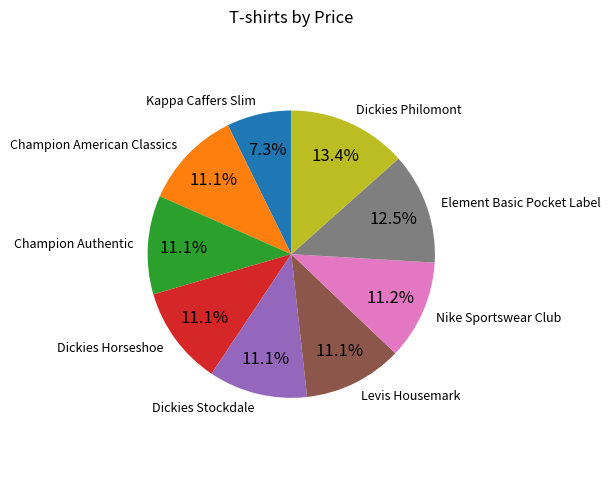

To the nearest percent, what is the average slice percentage?

11%